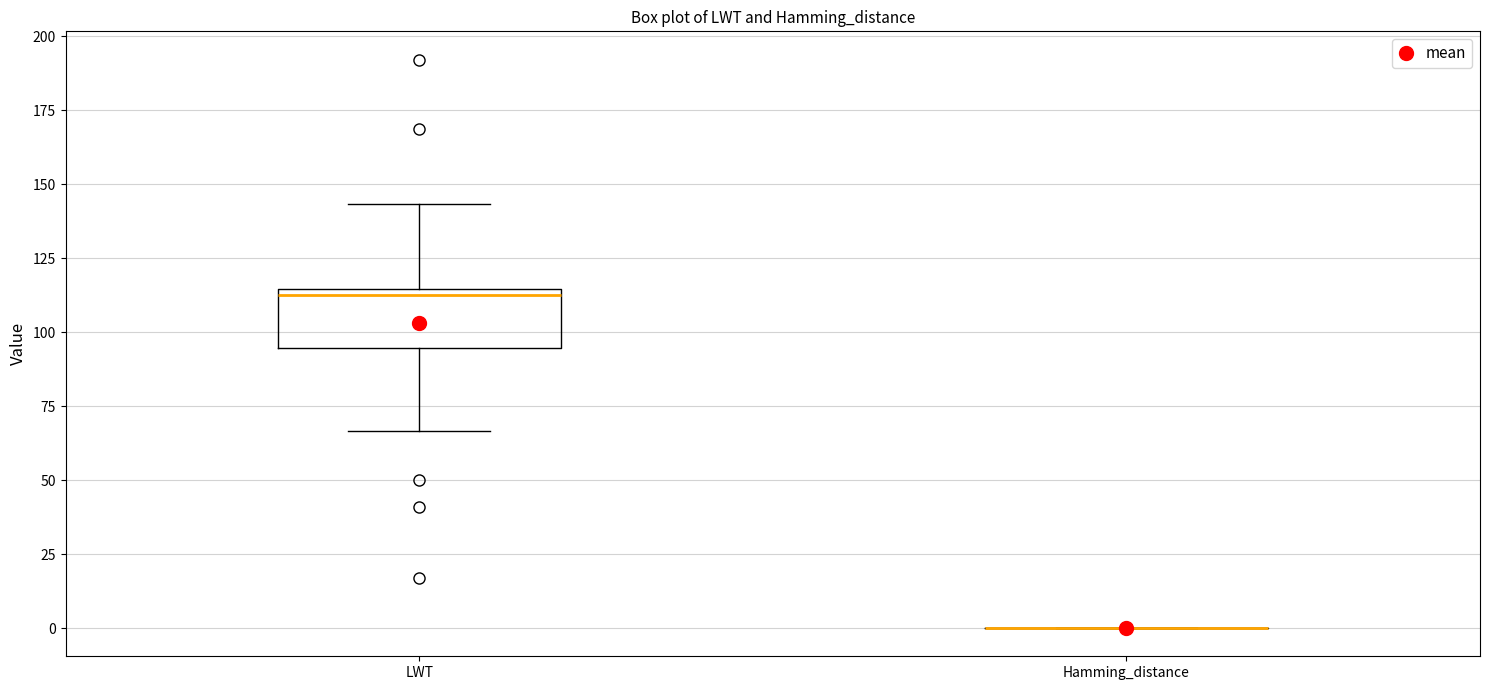

Reading left to right, read every box against the y-axis: the position of its median line, the range the box covers, and the ends of its whiskers. The values are not printed on the chart, so give them approximately, as read against the axis.

LWT: median 115 (just below the box's upper edge), box 95 to 115, whiskers 65 to 145
Hamming_distance: box collapsed to a line at 0, whiskers 0 to 0